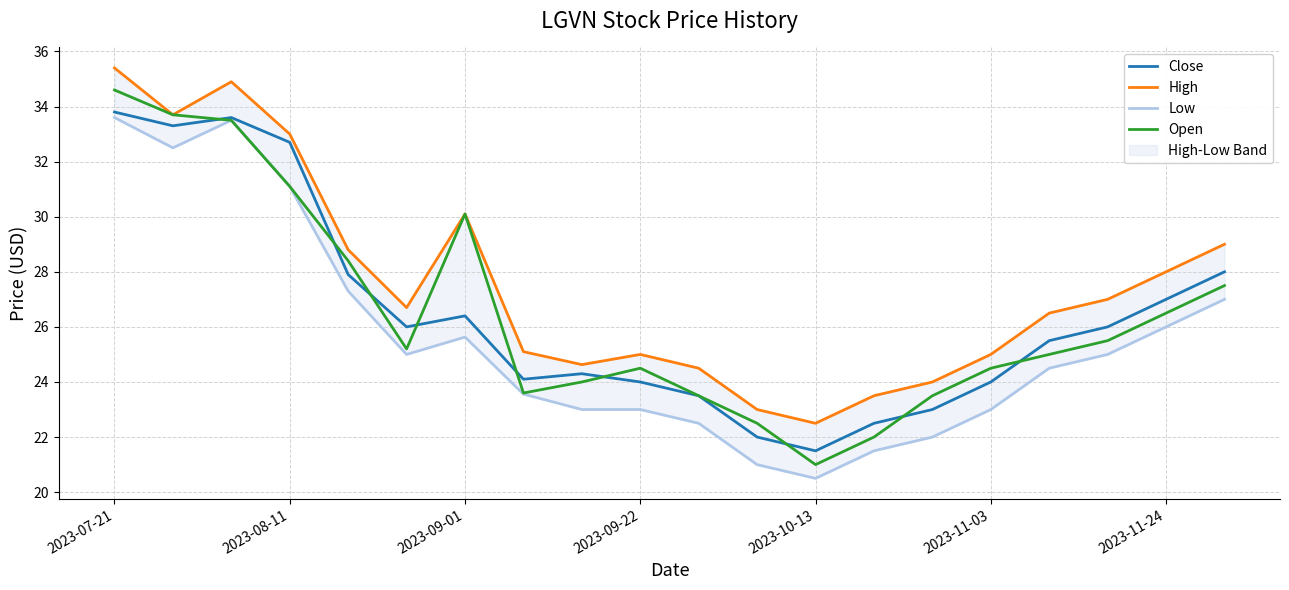

What is the value of the Open point at the 16th from the left?

24.5